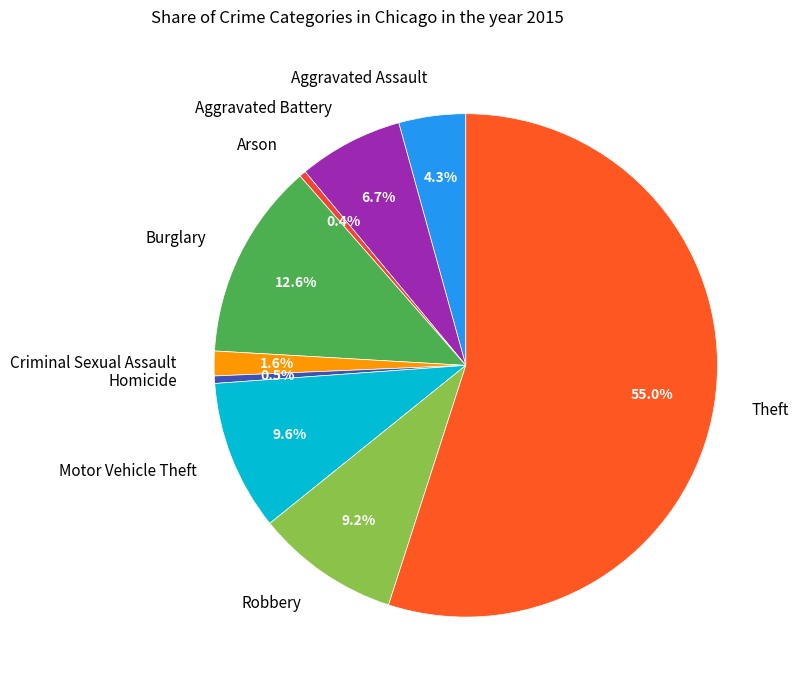

What percentage is the Aggravated Battery slice, to the nearest percent?

7%